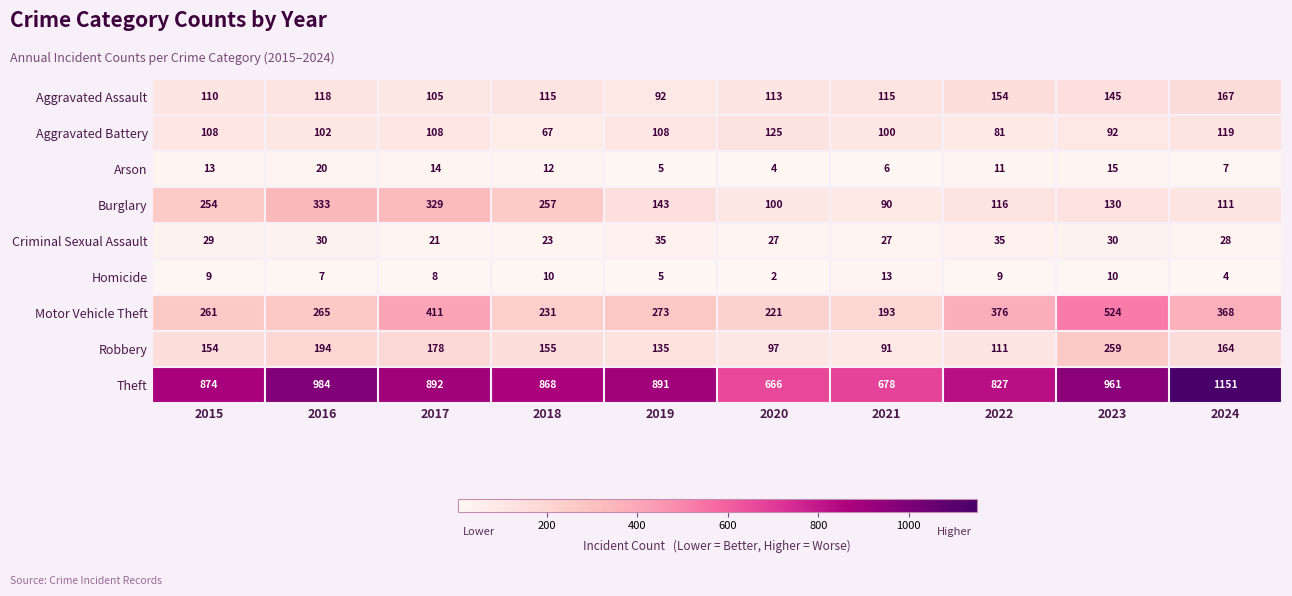

What is the sum of the Burglary values at 2020 and 2023?

230